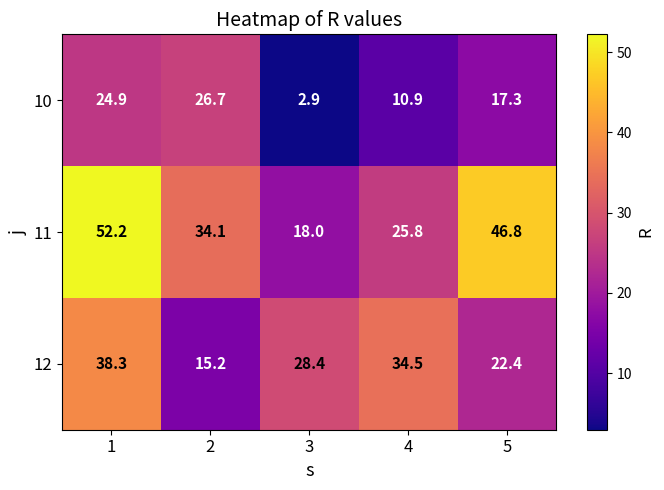

Which series changed the most between 1 and 3?

11